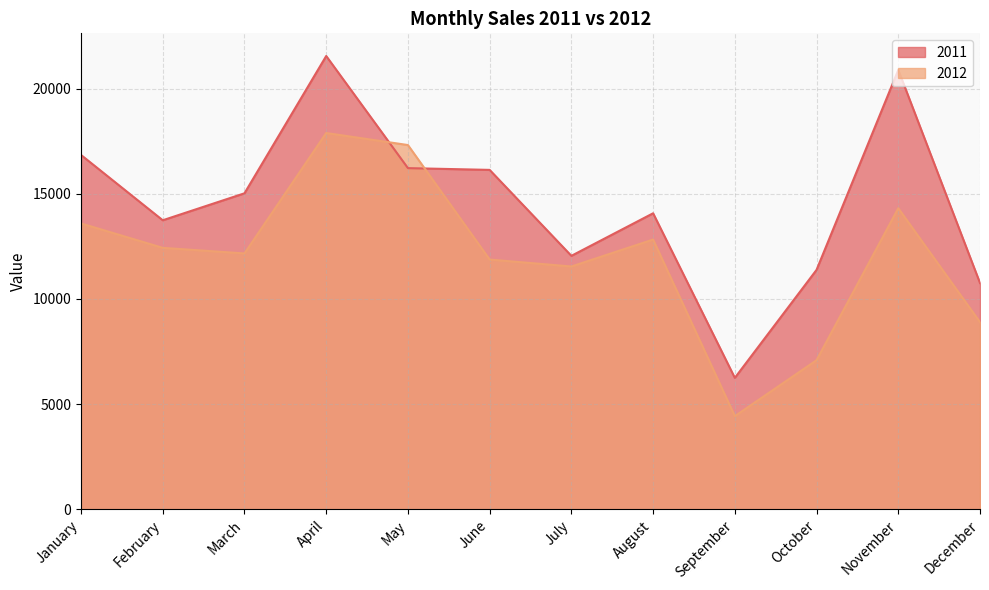

Count the number of data series in this chart.

2